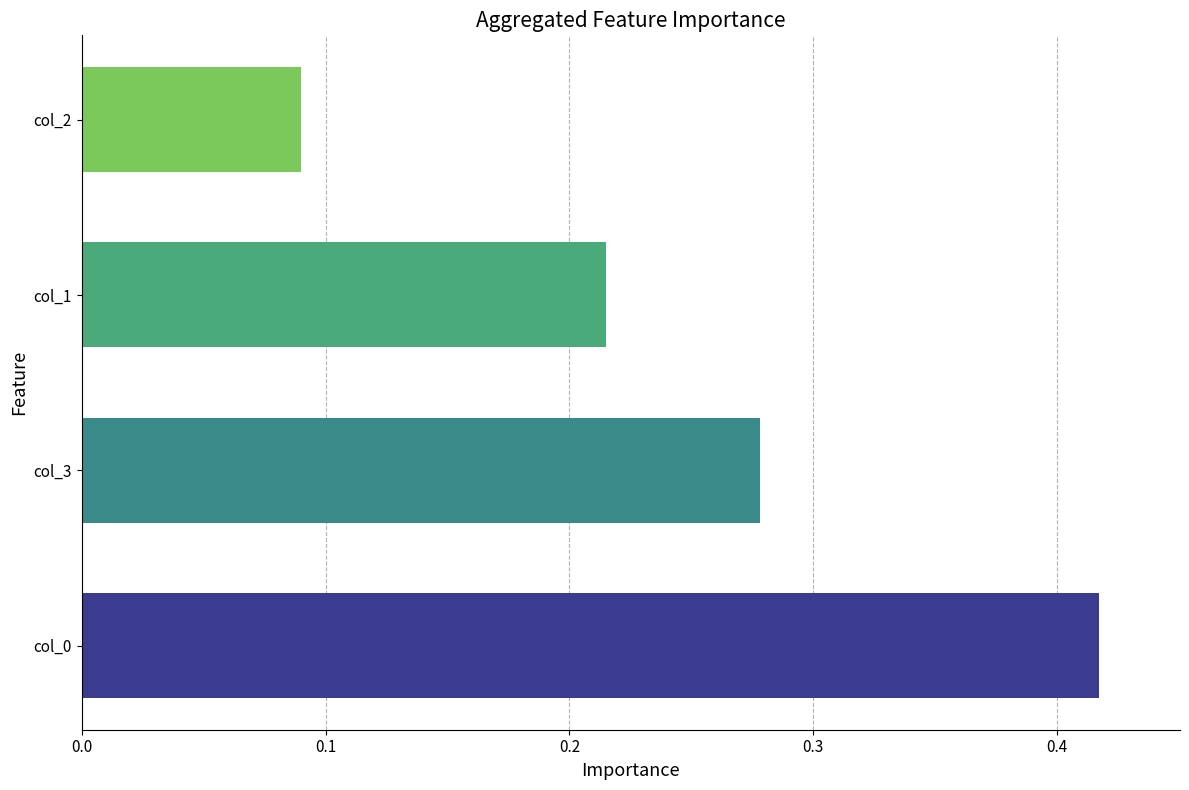

The value at col_0 is 0.6. True or false?

False